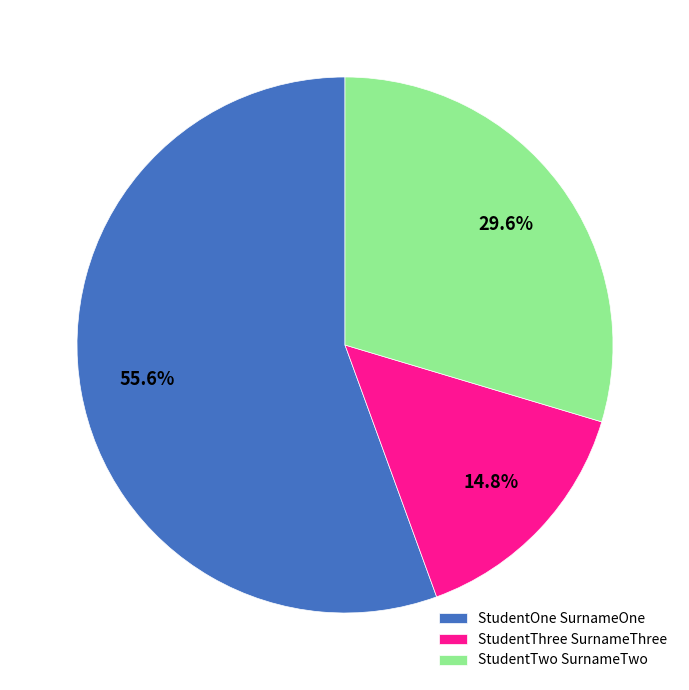

True or false: StudentOne SurnameOne accounts for 48% of the total.

False